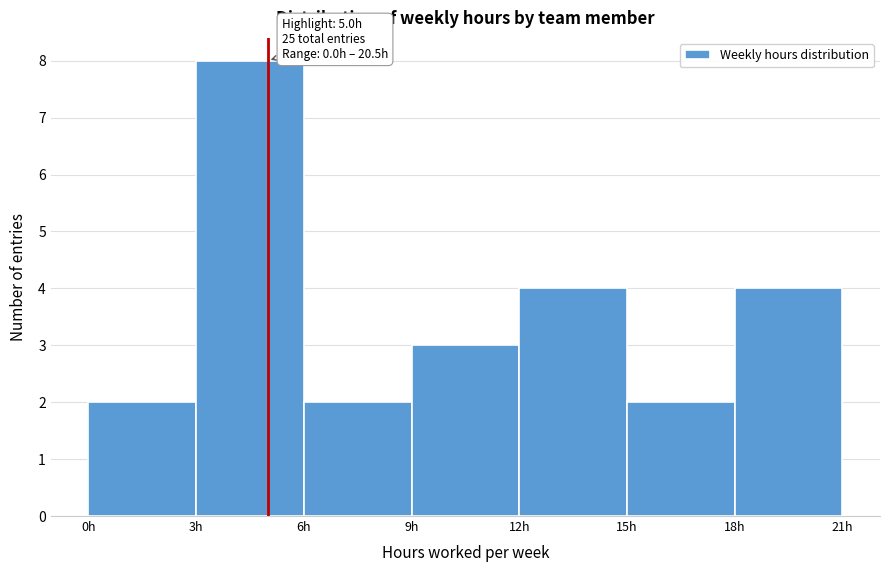

Which range on the x-axis has the tallest bar?

3 to 6